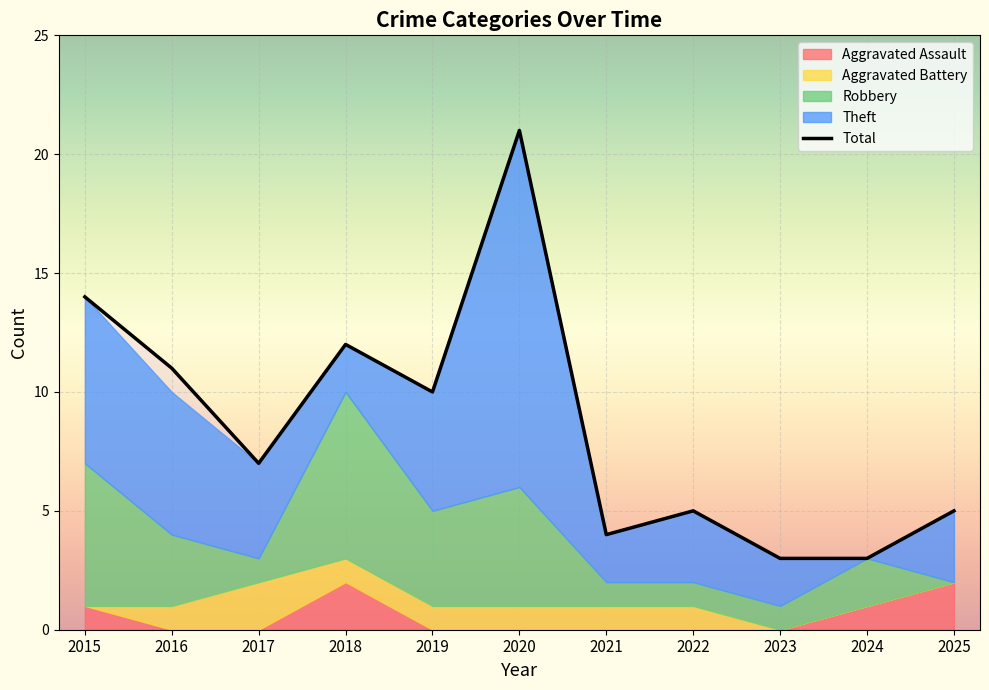

What is the value of the Robbery point at the 1st from the left?

6